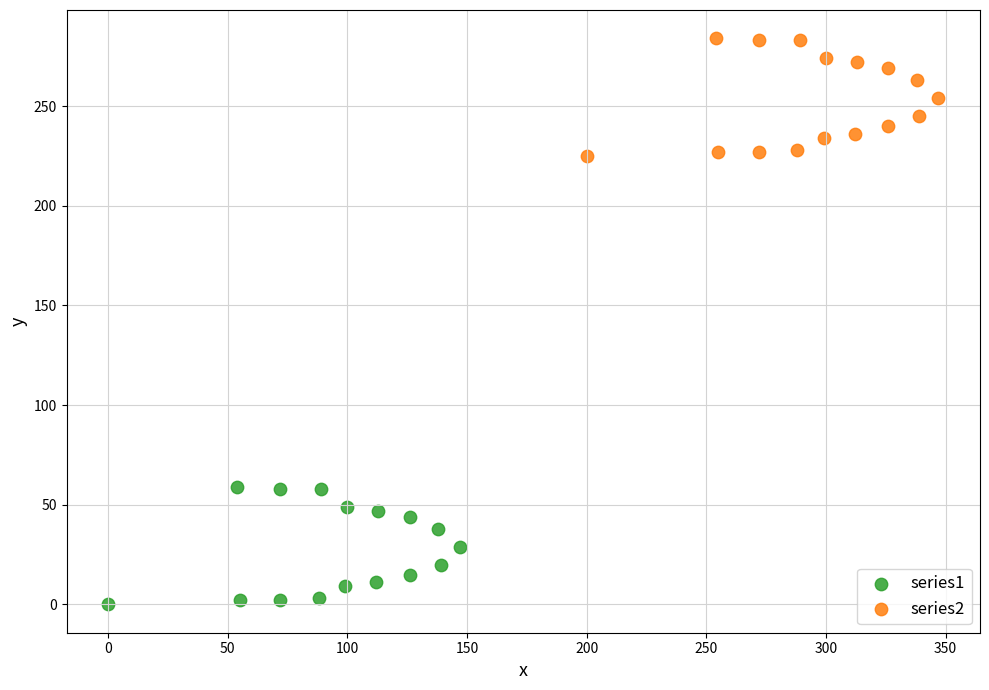

Which series reaches the maximum Y coordinate?

series2